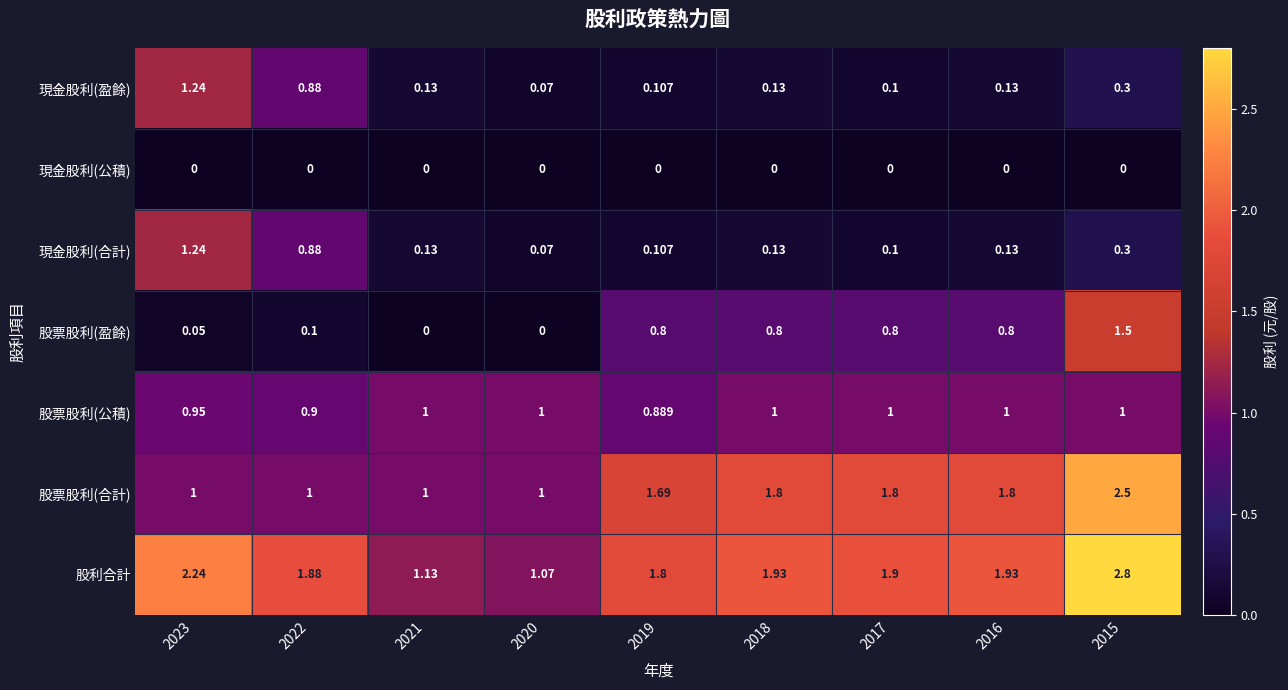

Is the value of 股票股利(盈餘) at 2018 greater than the value of 現金股利(公積) at 2016?

Yes